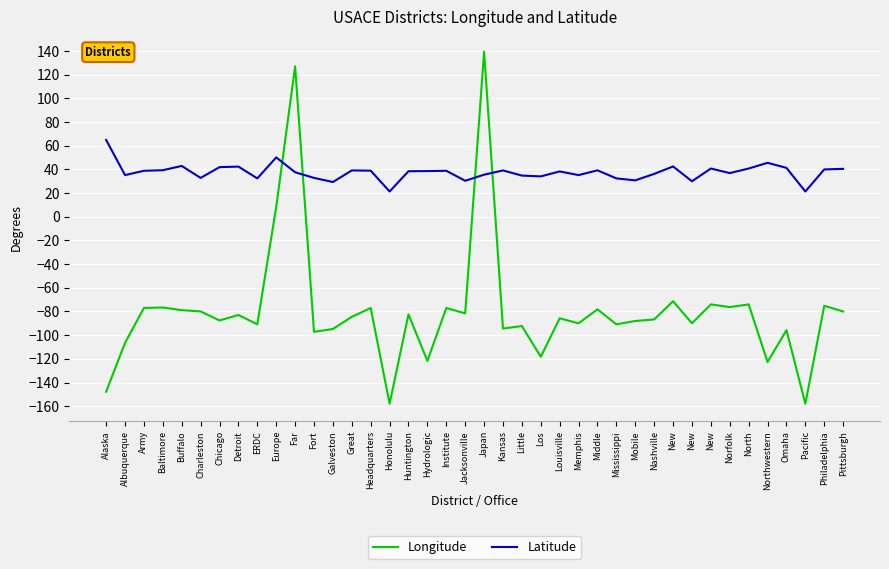

What is the label of the 17th point from the left?

Huntington